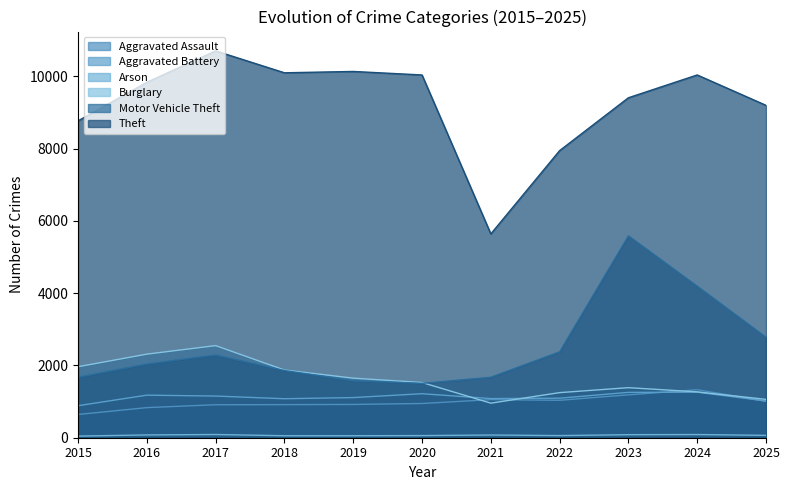

Where is the first local maximum for Aggravated Battery?

2016